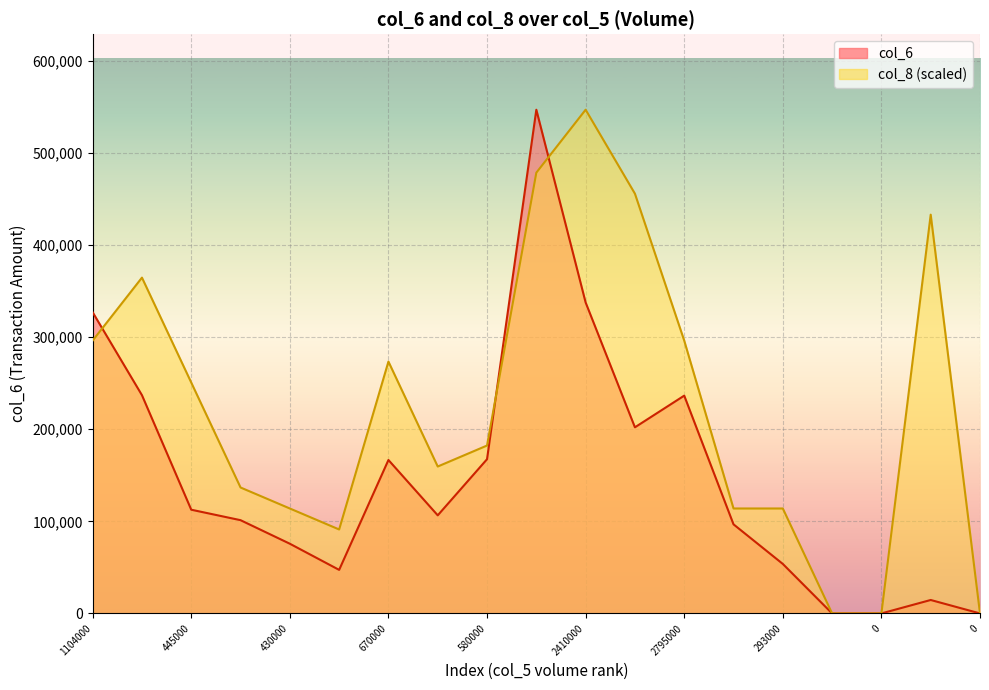

Rank the series by their average value, from lowest to highest.

col_6, col_8